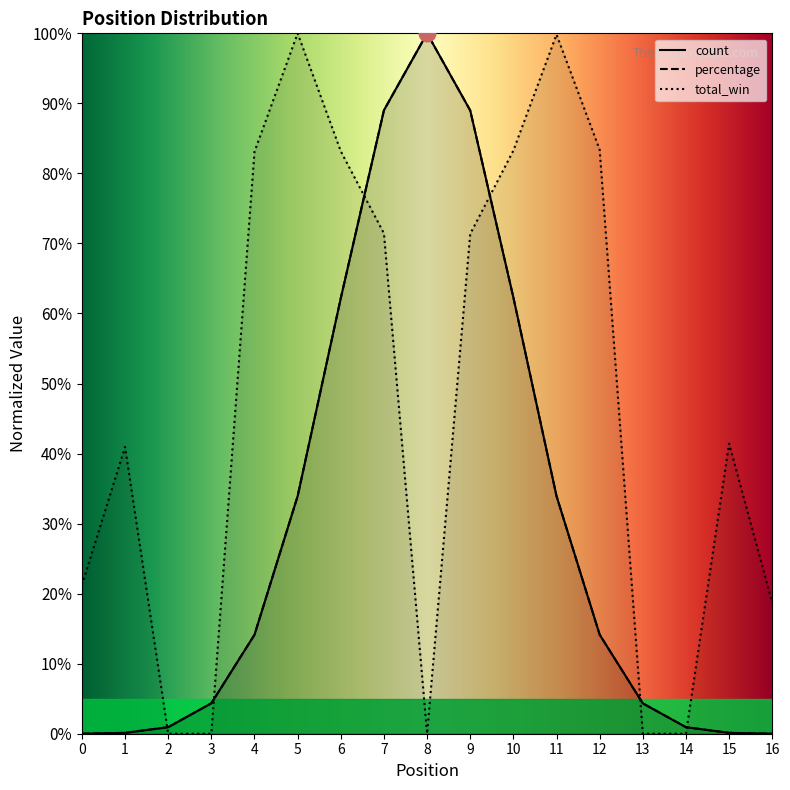

At how many categories does at least one series exceed 86?

5